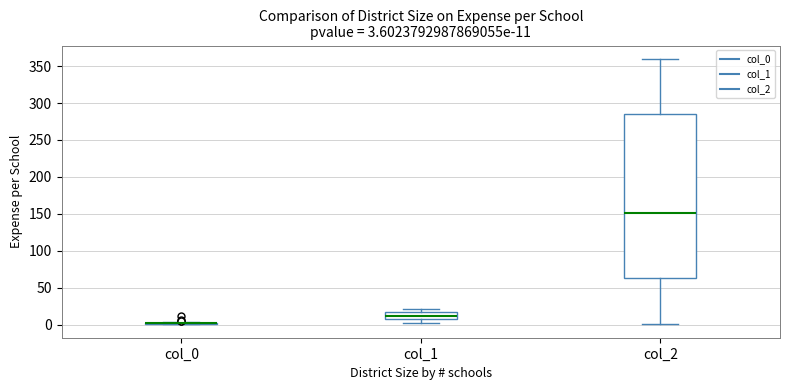

Comparing the boxes themselves (not the whiskers), which one is the tallest?

col_2